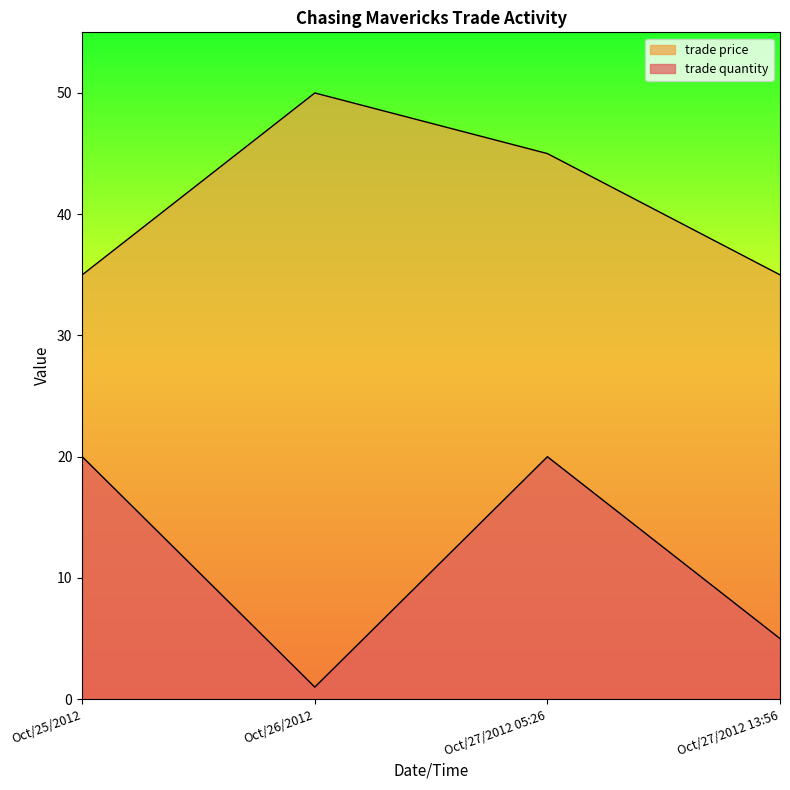

What is the label of the 1st point from the left?

Oct/25/2012